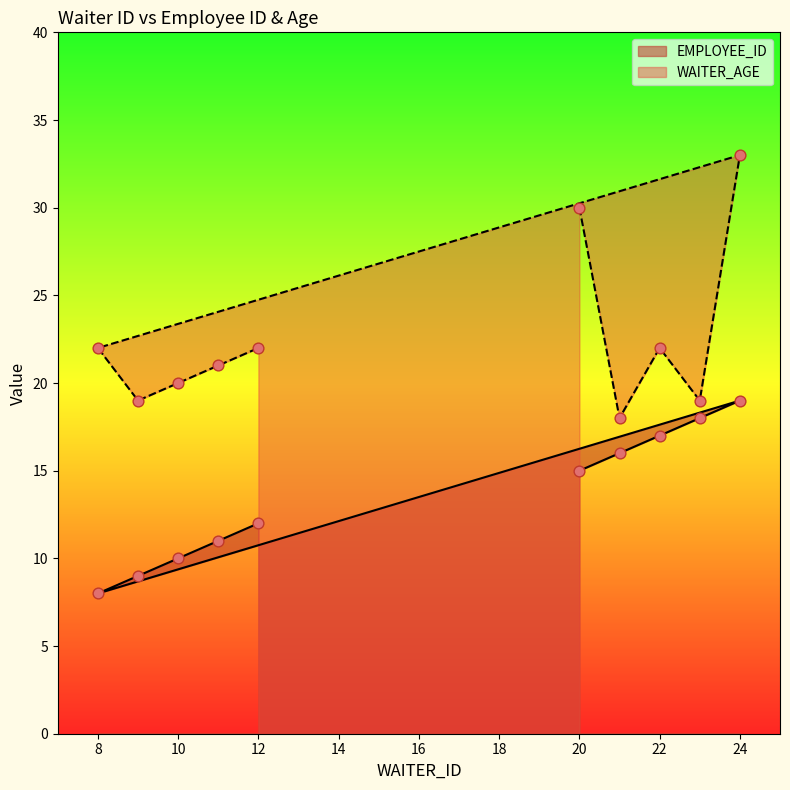

What is the total value across all series at 22?

39